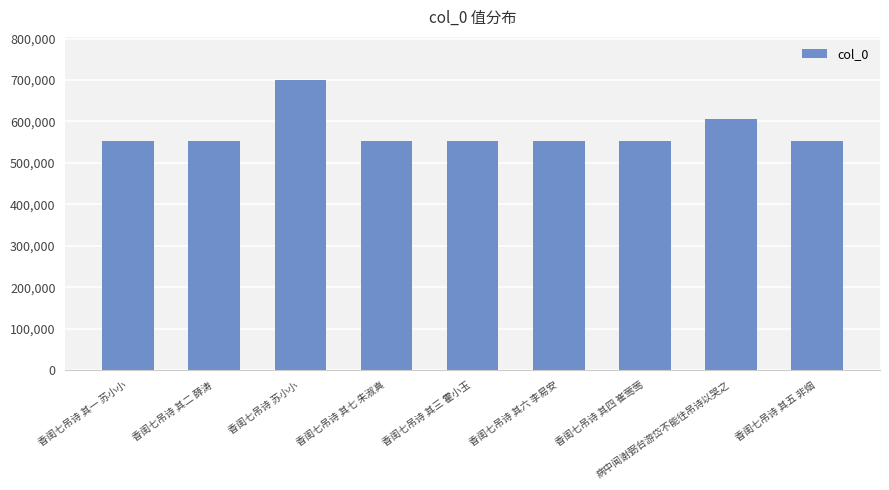

At which label does the data first exceed 551951?

香闺七吊诗 苏小小